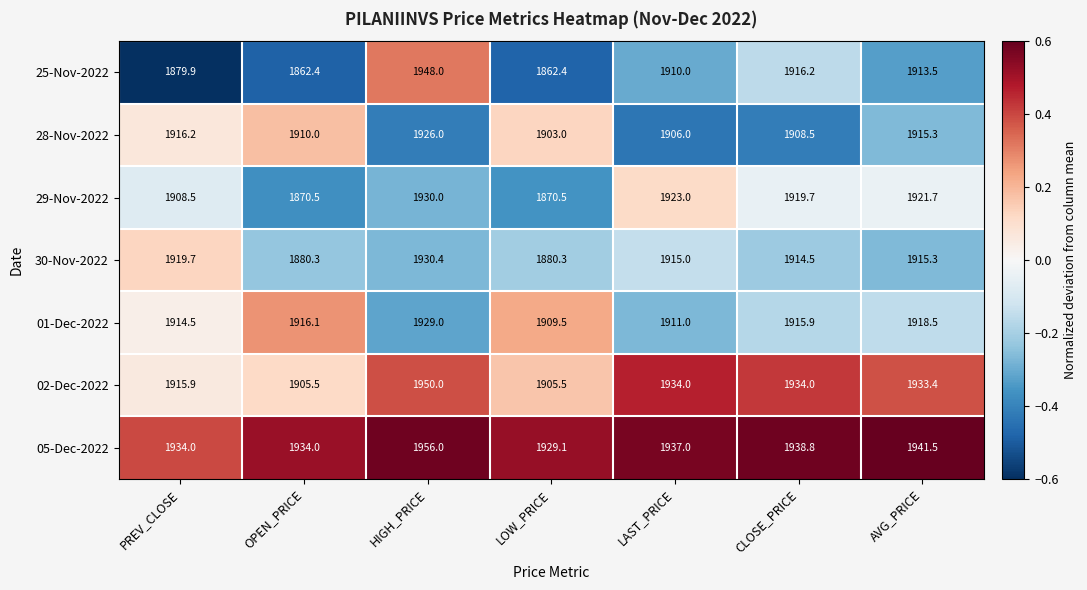

What is the approximate value of 30-Nov-2022 at PREV_CLOSE?

1919.7